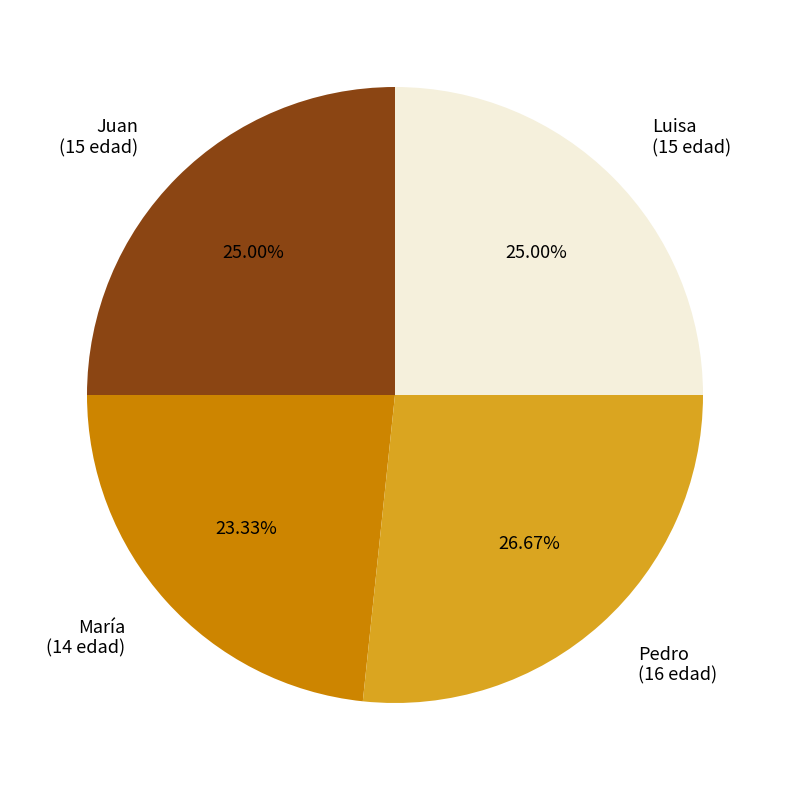

Approximately how many times larger is the value at Luisa compared to Pedro?

0.9